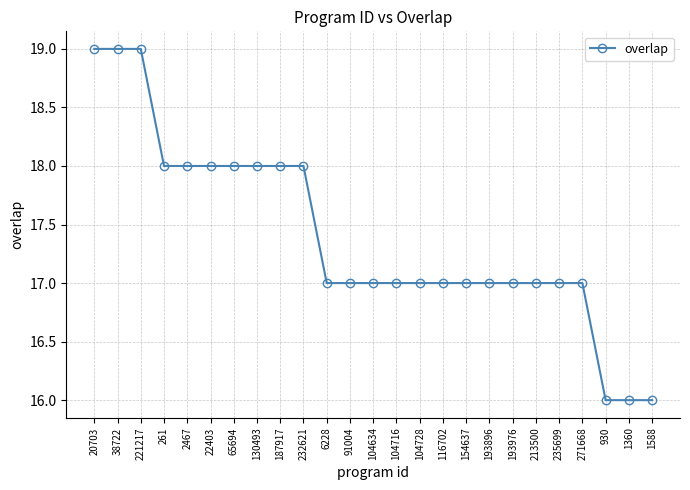

The chart shows a value of 17 at 271668. True or false?

True